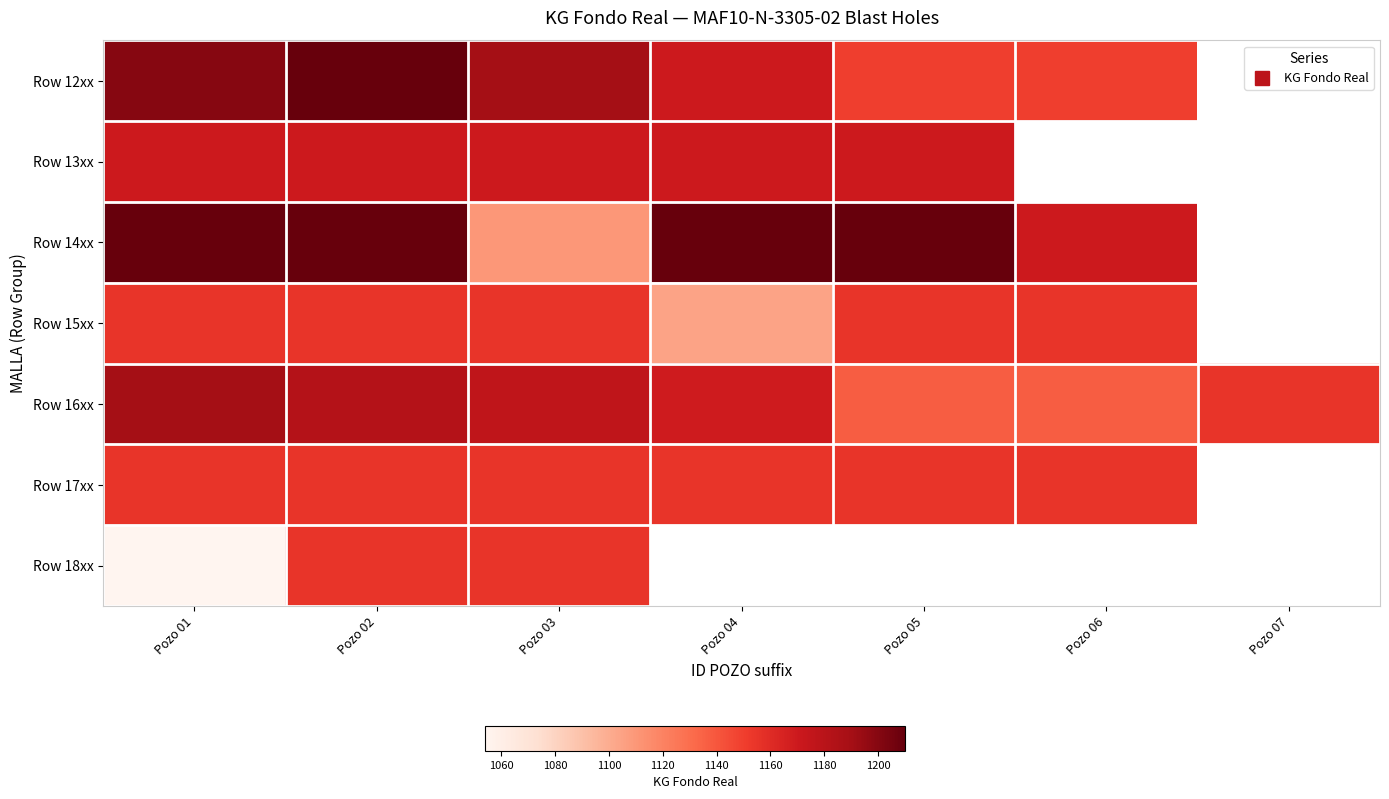

Which has a higher value, Pozo 07 or Pozo 04?

Pozo 04